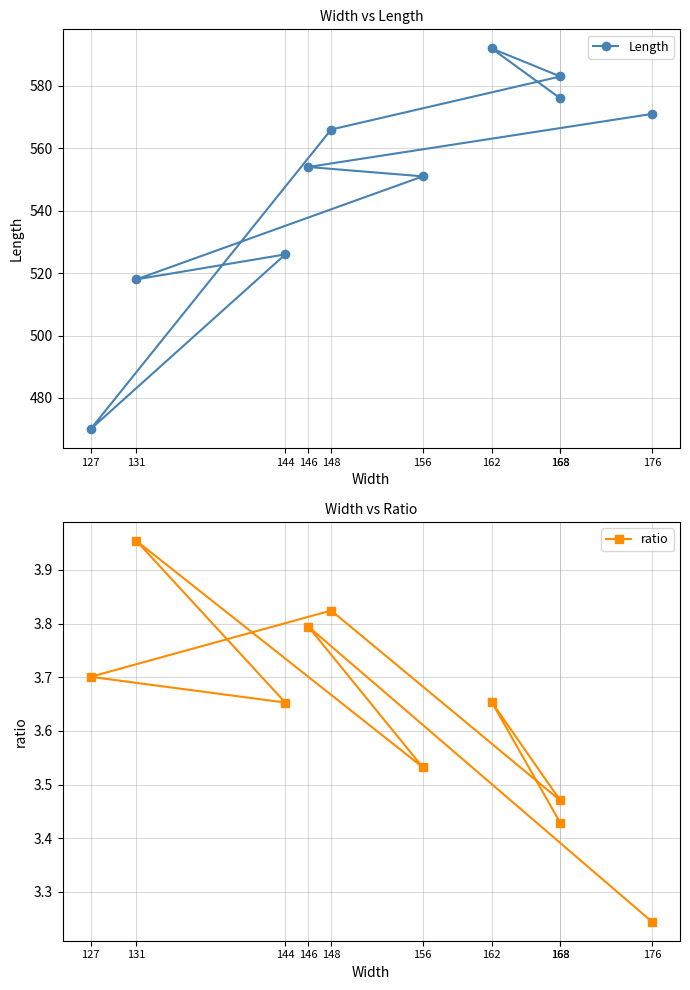

In Length, how many points are higher than both neighbors (excluding endpoints)?

2